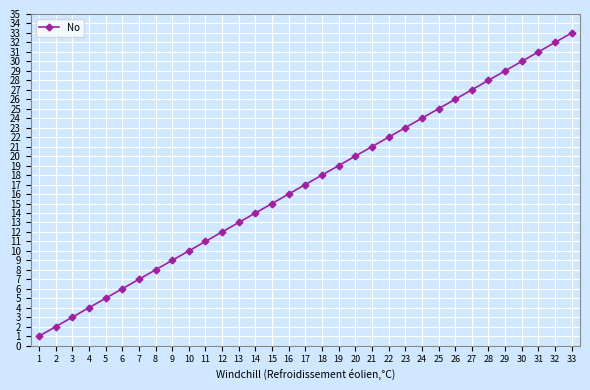

What is the sum of all values?

561